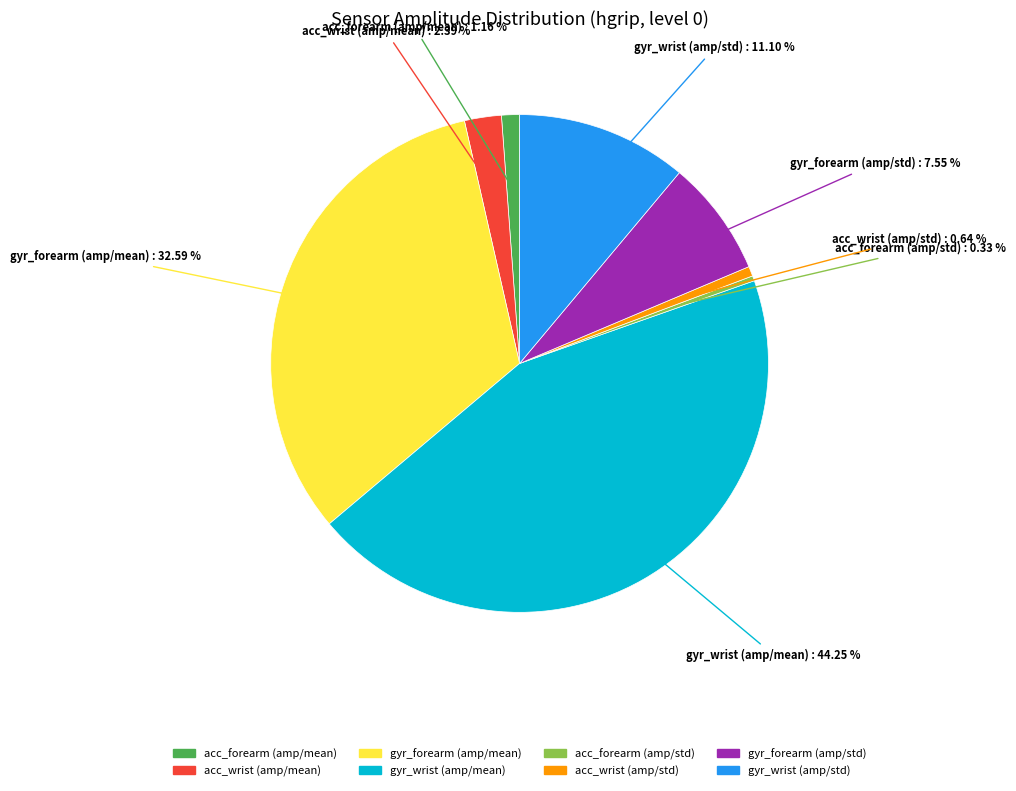

To the nearest percent, what is the difference between the largest and smallest slice percentages?

44%